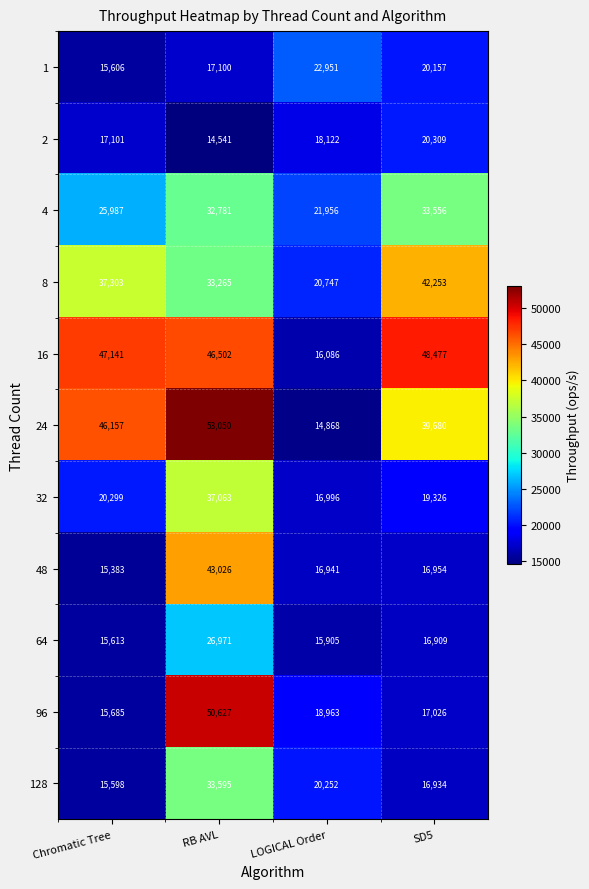

How many series are shown in this chart?

11